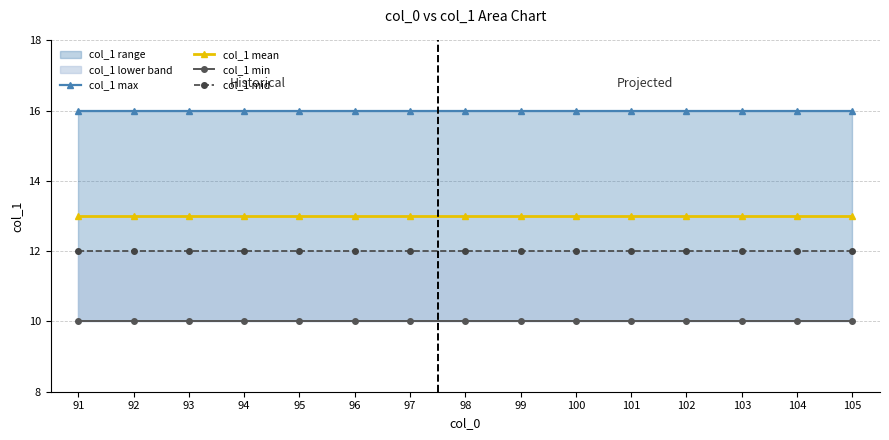

What is the value of the col_1 max point at the 12th from the left?

16